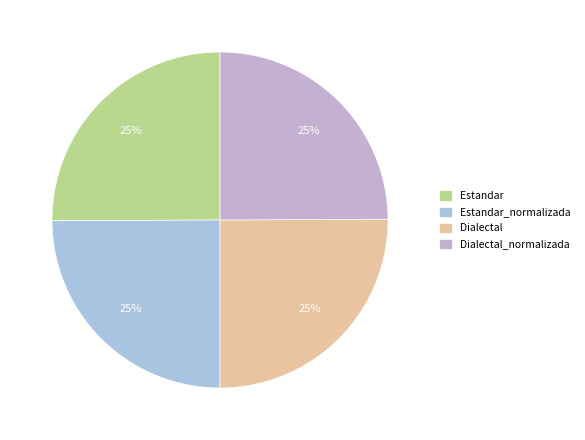

What is the smallest slice in the pie chart?

Estandar_normalizada